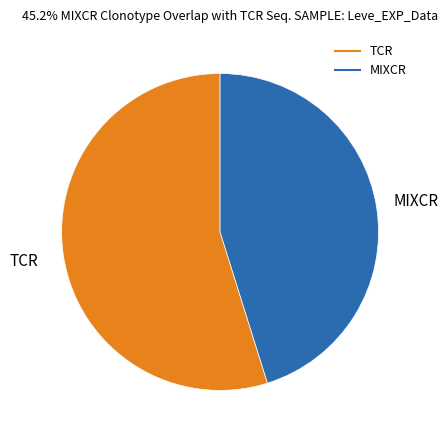

Is there any slice that represents more than half of the pie?

Yes